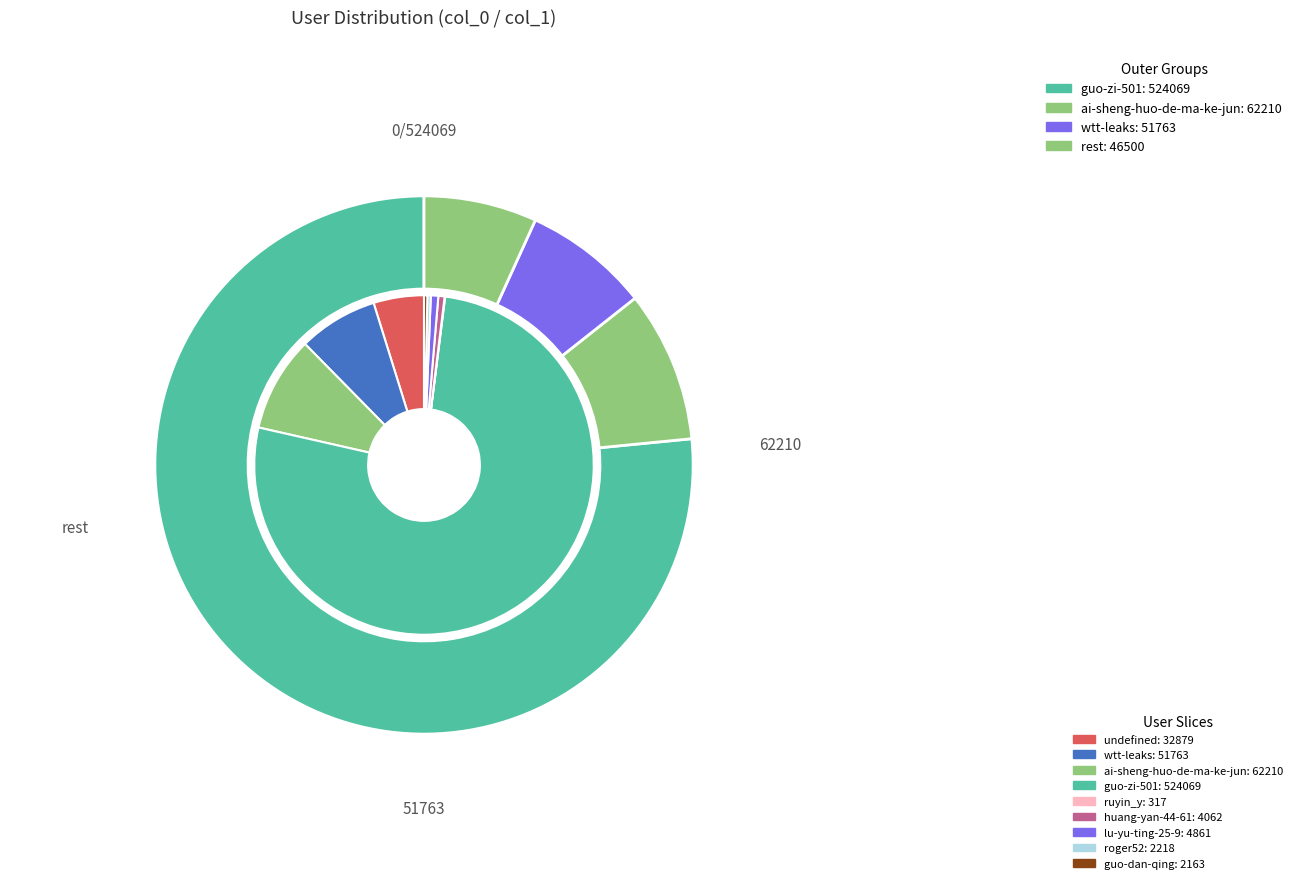

To the nearest percent, what is the difference between the largest and smallest slice percentages?

77%